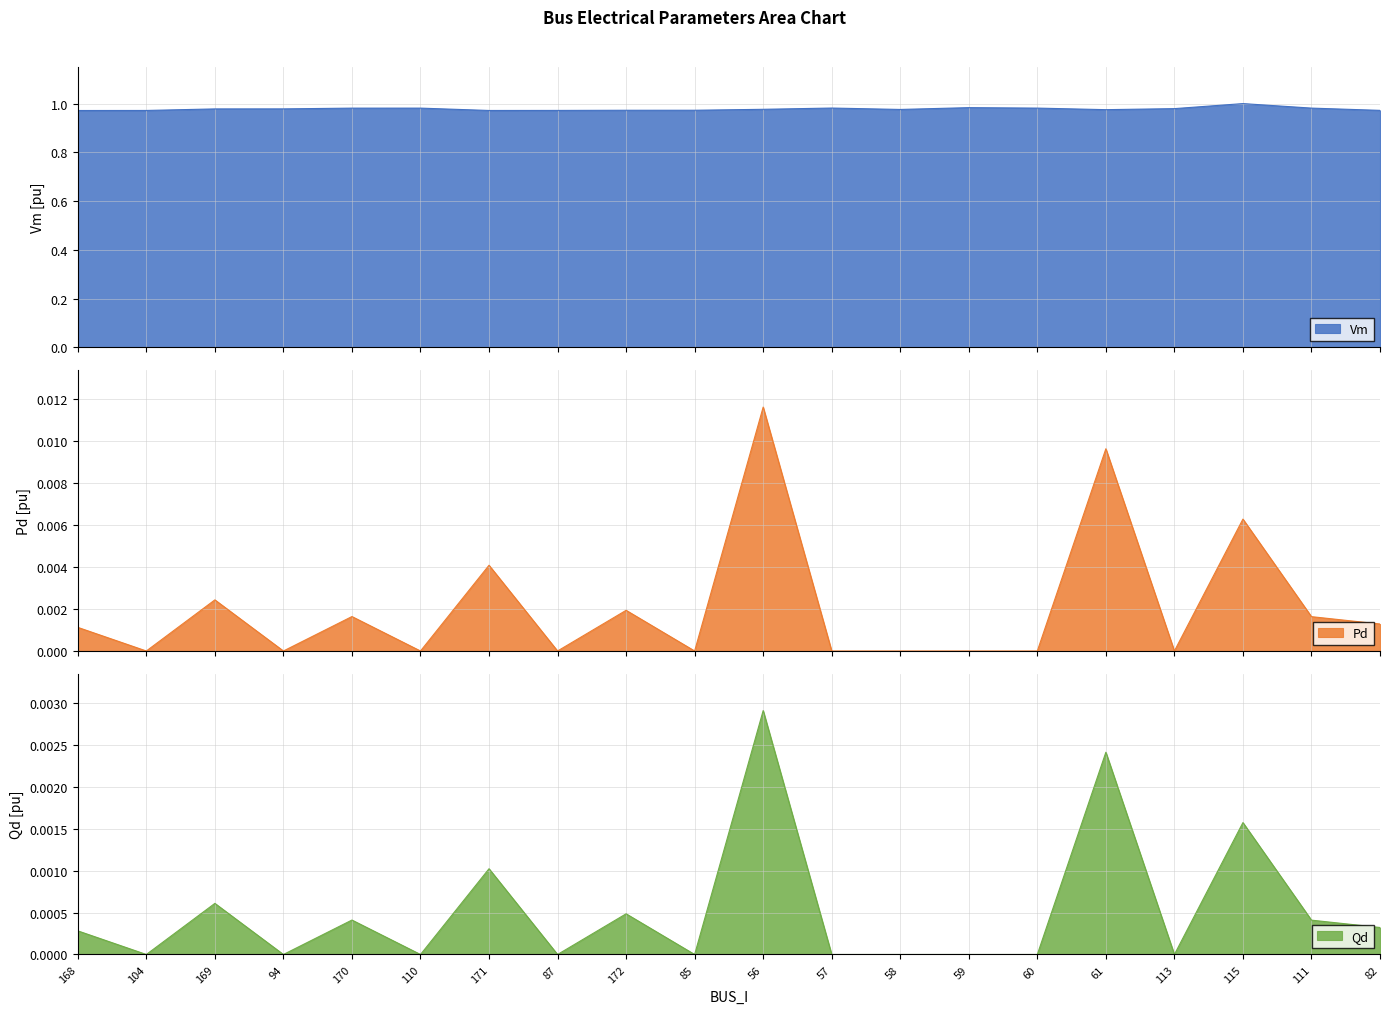

What is the value of the Vm point at the 3rd from the left?

1.0